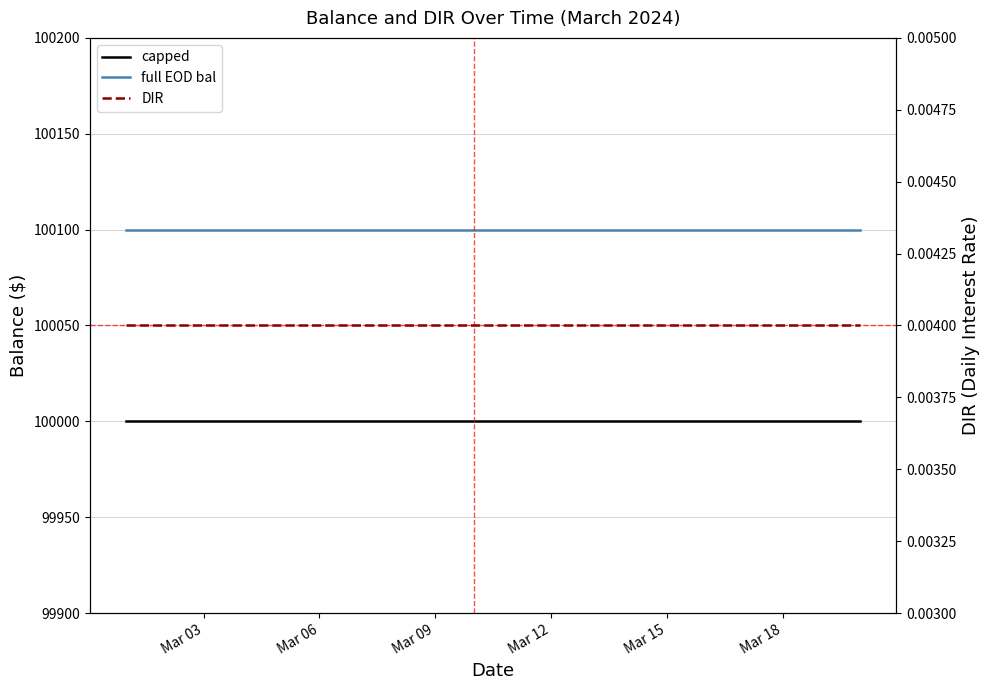

True or false: DIR has more than 1 interior local peaks.

False